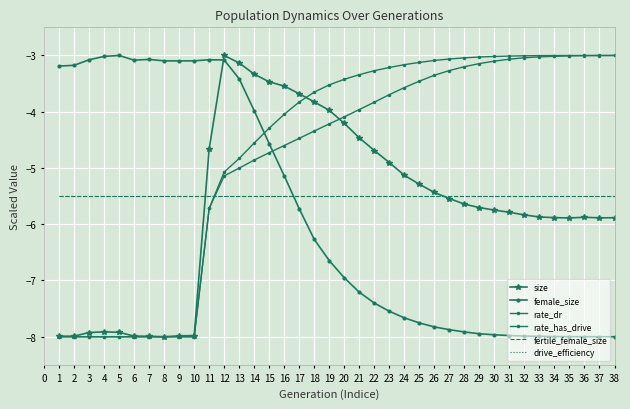

How many interior local valleys does the size series have?

3